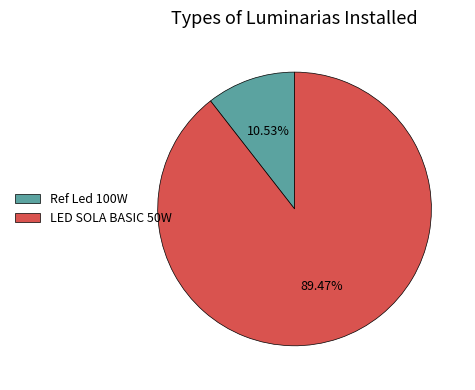

What percentage do Ref Led 100W and LED SOLA BASIC 50W together represent?

100.0%